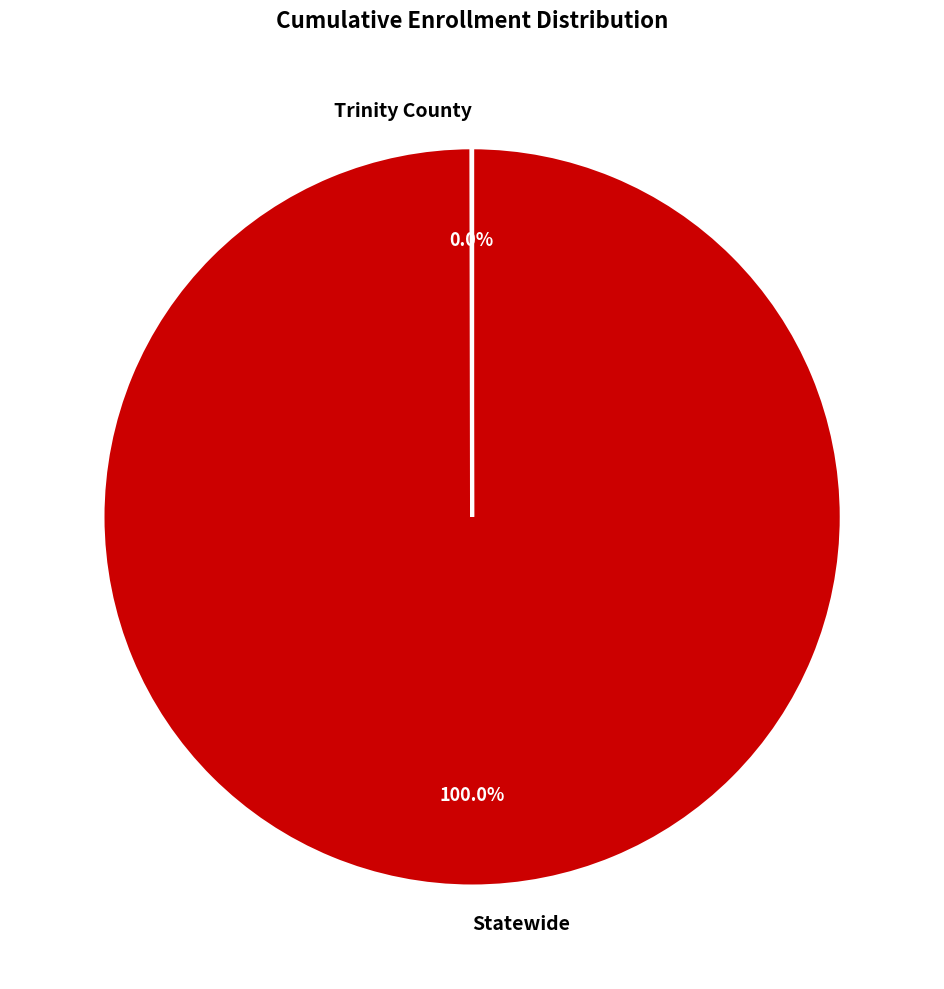

What is the largest slice in the pie chart?

Statewide